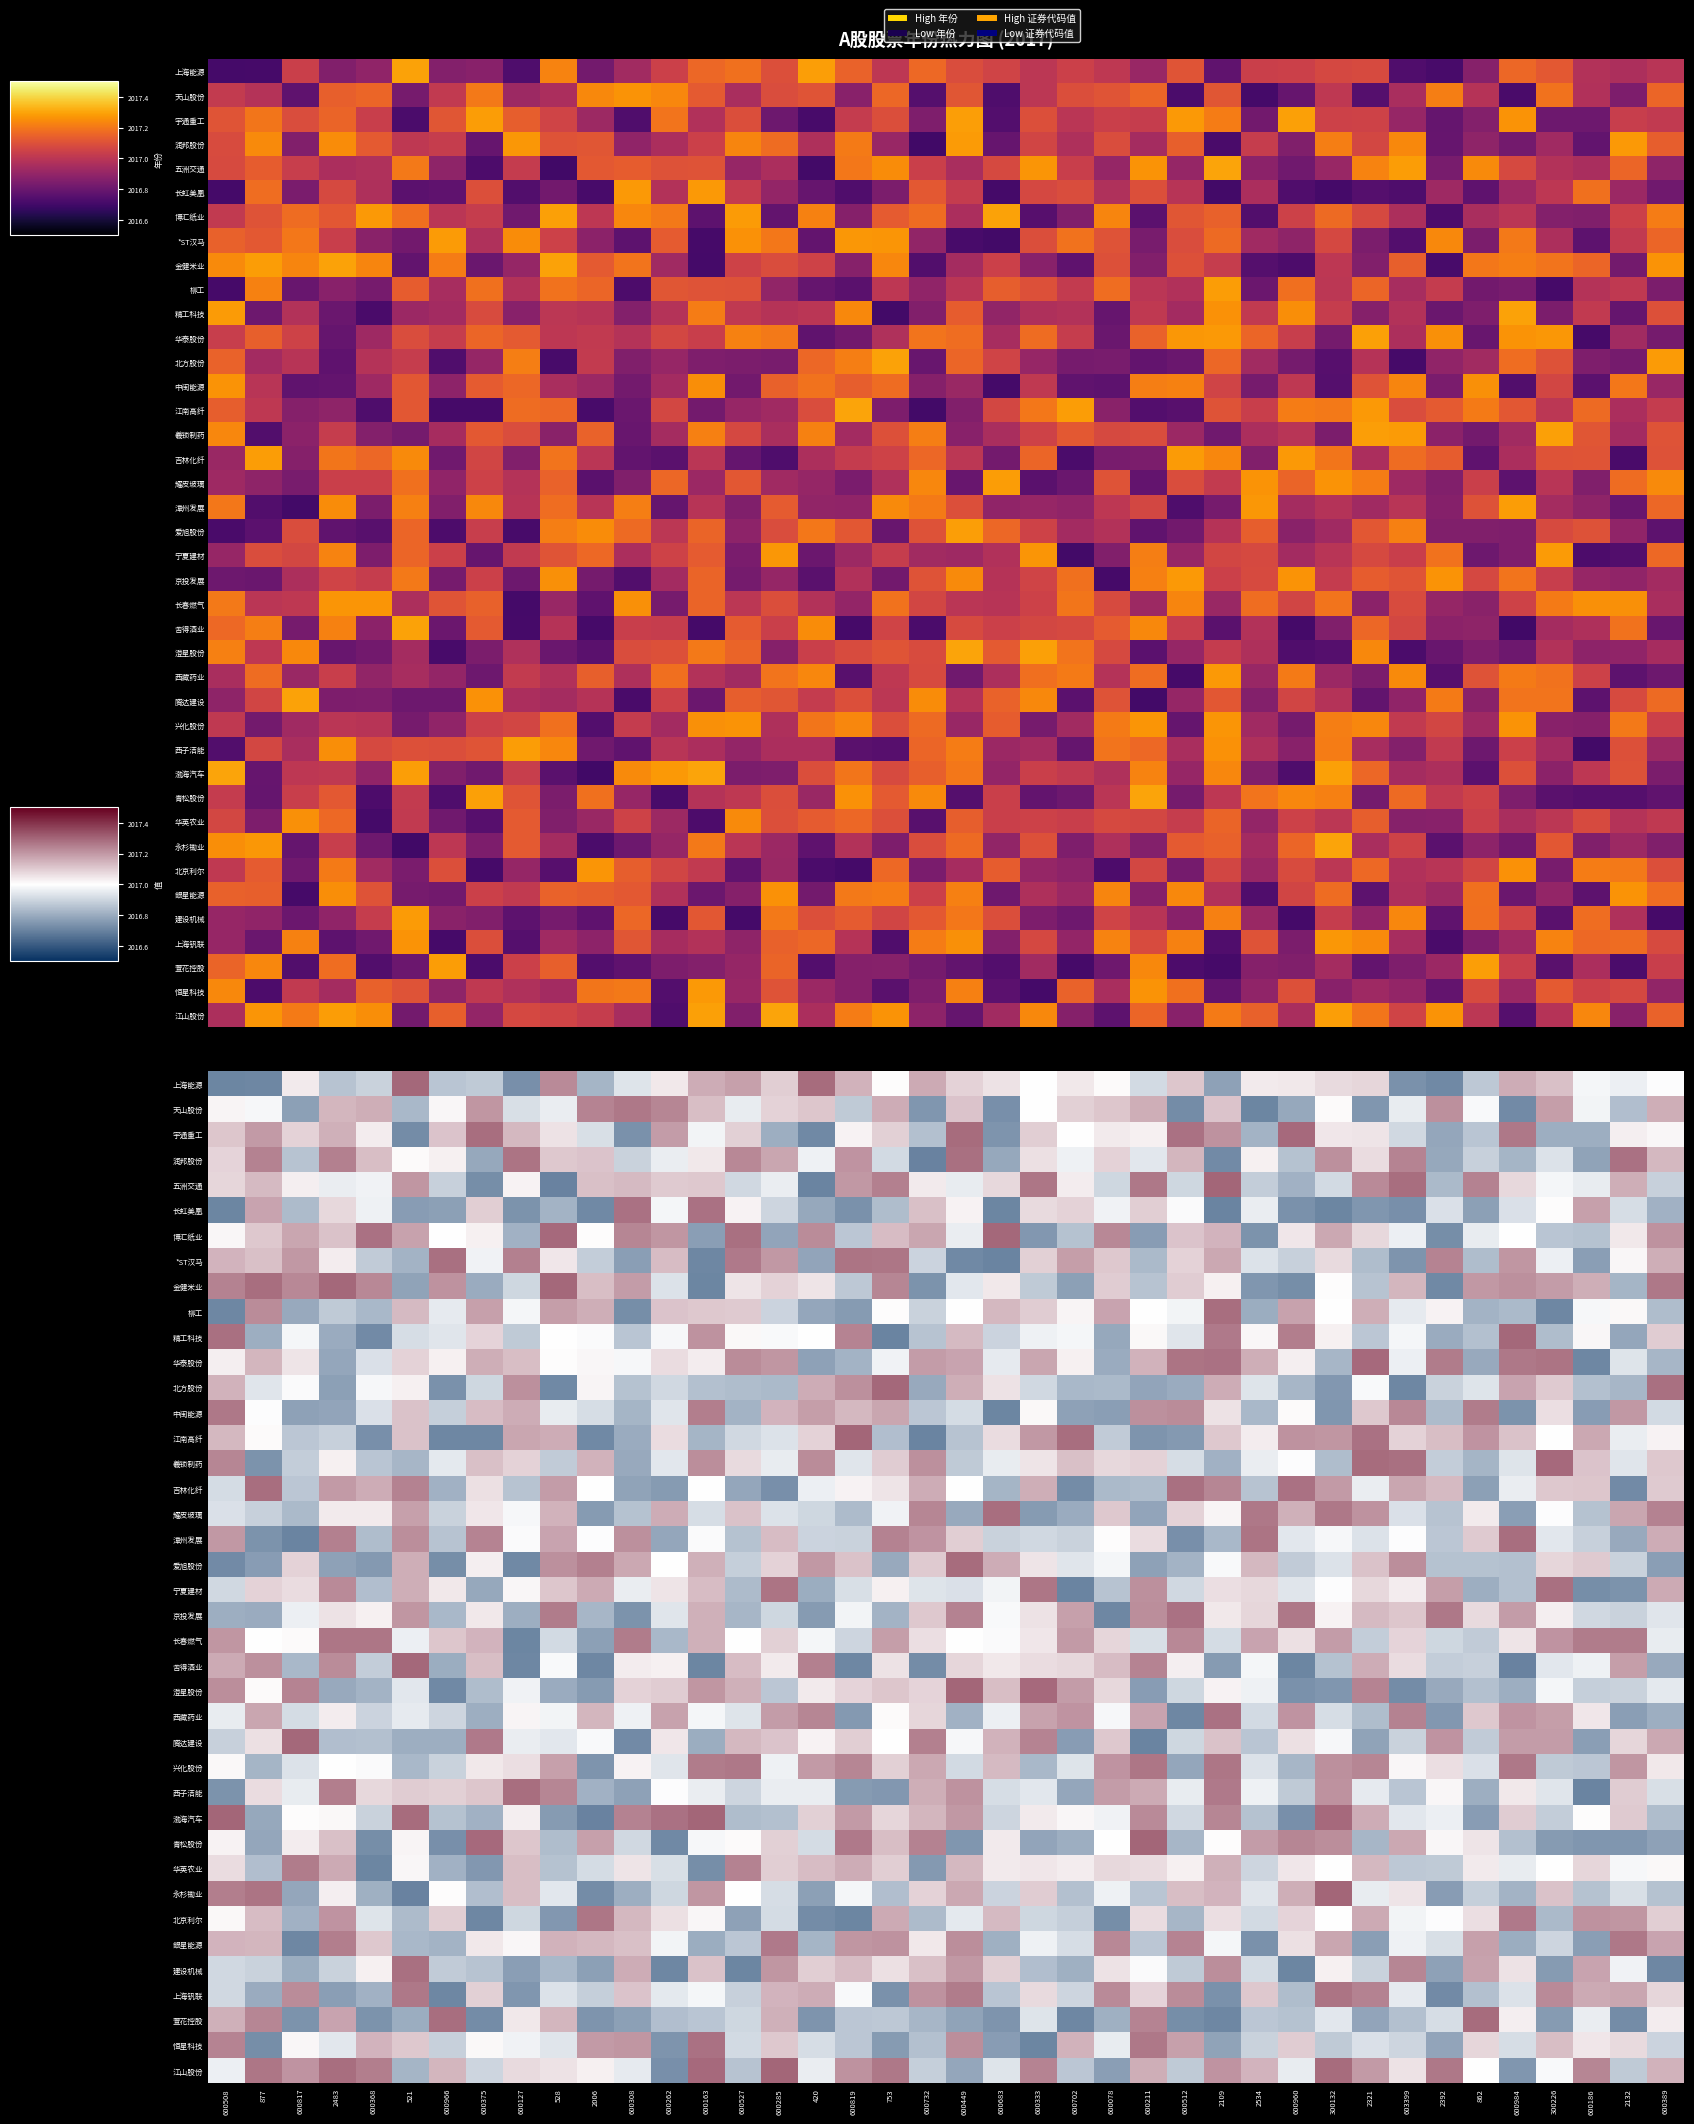

Reading right to left, extract all data points from this chart.

row_0: 600389=2017.0	2132=2017.0	600186=2017.0	300226=2017.1	600984=2017.2	862=2016.9	2392=2016.7	603399=2016.7	2321=2017.1	300132=2017.1	600960=2017.0	2534=2017.0	2109=2016.8	600512=2017.1	600211=2016.9	600078=2017.0	600702=2017.0	600333=2017.0	600683=2017.1	600449=2017.1	600732=2017.2	753=2017.0	600819=2017.2	420=2017.3	600285=2017.1	600527=2017.2	600163=2017.2	600262=2017.0	600308=2016.9	2006=2016.8	528=2017.2	600127=2016.7	600375=2016.9	600966=2016.9	521=2017.3	600368=2016.9	2483=2016.9	600817=2017.0	877=2016.7	600508=2016.7
row_1: 600389=2017.2	2132=2016.8	600186=2017.0	300226=2017.2	600984=2016.7	862=2017.0	2392=2017.2	603399=2017.0	2321=2016.7	300132=2017.0	600960=2016.8	2534=2016.7	2109=2017.1	600512=2016.7	600211=2017.2	600078=2017.1	600702=2017.1	600333=2017.0	600683=2016.7	600449=2017.1	600732=2016.7	753=2017.2	600819=2016.9	420=2017.1	600285=2017.1	600527=2017.0	600163=2017.1	600262=2017.2	600308=2017.3	2006=2017.2	528=2017.0	600127=2016.9	600375=2017.2	600966=2017.0	521=2016.8	600368=2017.2	2483=2017.1	600817=2016.8	877=2017.0	600508=2017.0
row_2: 600389=2017.0	2132=2017.0	600186=2016.8	300226=2016.8	600984=2017.3	862=2016.9	2392=2016.8	603399=2016.9	2321=2017.1	300132=2017.0	600960=2017.3	2534=2016.8	2109=2017.2	600512=2017.3	600211=2017.0	600078=2017.0	600702=2017.0	600333=2017.1	600683=2016.7	600449=2017.3	600732=2016.9	753=2017.1	600819=2017.0	420=2016.7	600285=2016.8	600527=2017.1	600163=2017.0	600262=2017.2	600308=2016.7	2006=2016.9	528=2017.1	600127=2017.1	600375=2017.3	600966=2017.1	521=2016.7	600368=2017.0	2483=2017.2	600817=2017.1	877=2017.2	600508=2017.1
row_3: 600389=2017.1	2132=2017.3	600186=2016.8	300226=2016.9	600984=2016.8	862=2016.9	2392=2016.8	603399=2017.2	2321=2017.1	300132=2017.2	600960=2016.9	2534=2017.0	2109=2016.7	600512=2017.1	600211=2016.9	600078=2017.1	600702=2017.0	600333=2017.1	600683=2016.8	600449=2017.3	600732=2016.7	753=2016.9	600819=2017.2	420=2017.0	600285=2017.2	600527=2017.2	600163=2017.0	600262=2017.0	600308=2016.9	2006=2017.1	528=2017.1	600127=2017.3	600375=2016.8	600966=2017.0	521=2017.0	600368=2017.1	2483=2017.2	600817=2016.9	877=2017.2	600508=2017.1
row_4: 600389=2016.9	2132=2017.2	600186=2017.0	300226=2017.0	600984=2017.1	862=2017.2	2392=2016.8	603399=2017.3	2321=2017.2	300132=2016.9	600960=2016.8	2534=2016.9	2109=2017.3	600512=2016.9	600211=2017.3	600078=2016.9	600702=2017.0	600333=2017.3	600683=2017.1	600449=2017.0	600732=2017.0	753=2017.2	600819=2017.2	420=2016.7	600285=2017.0	600527=2016.9	600163=2017.1	600262=2017.1	600308=2017.1	2006=2017.1	528=2016.7	600127=2017.0	600375=2016.7	600966=2016.9	521=2017.2	600368=2017.0	2483=2017.0	600817=2017.0	877=2017.1	600508=2017.1
row_5: 600389=2016.8	2132=2016.9	600186=2017.2	300226=2017.0	600984=2016.9	862=2016.8	2392=2016.9	603399=2016.7	2321=2016.7	300132=2016.7	600960=2016.7	2534=2017.0	2109=2016.7	600512=2017.0	600211=2017.1	600078=2017.0	600702=2017.1	600333=2017.1	600683=2016.7	600449=2017.0	600732=2017.1	753=2016.8	600819=2016.7	420=2016.8	600285=2016.9	600527=2017.0	600163=2017.3	600262=2017.0	600308=2017.3	2006=2016.7	528=2016.8	600127=2016.7	600375=2017.1	600966=2016.8	521=2016.8	600368=2017.0	2483=2017.1	600817=2016.8	877=2017.2	600508=2016.7
row_6: 600389=2017.2	2132=2017.0	600186=2016.9	300226=2016.9	600984=2017.0	862=2017.0	2392=2016.7	603399=2017.0	2321=2017.1	300132=2017.2	600960=2017.0	2534=2016.7	2109=2017.1	600512=2017.1	600211=2016.8	600078=2017.2	600702=2016.9	600333=2016.8	600683=2017.3	600449=2017.0	600732=2017.2	753=2017.1	600819=2016.9	420=2017.2	600285=2016.8	600527=2017.3	600163=2016.8	600262=2017.2	600308=2017.2	2006=2017.0	528=2017.3	600127=2016.8	600375=2017.0	600966=2017.0	521=2017.2	600368=2017.3	2483=2017.1	600817=2017.2	877=2017.1	600508=2017.0
row_7: 600389=2017.2	2132=2017.0	600186=2016.8	300226=2017.0	600984=2017.2	862=2016.8	2392=2017.2	603399=2016.7	2321=2016.8	300132=2017.1	600960=2016.9	2534=2016.9	2109=2017.2	600512=2017.1	600211=2016.8	600078=2017.1	600702=2017.2	600333=2017.1	600683=2016.7	600449=2016.7	600732=2016.9	753=2017.3	600819=2017.3	420=2016.8	600285=2017.2	600527=2017.3	600163=2016.7	600262=2017.1	600308=2016.8	2006=2016.9	528=2017.0	600127=2017.2	600375=2017.0	600966=2017.3	521=2016.8	600368=2016.9	2483=2017.0	600817=2017.2	877=2017.1	600508=2017.1
row_8: 600389=2017.3	2132=2016.8	600186=2017.2	300226=2017.2	600984=2017.2	862=2017.2	2392=2016.7	603399=2017.1	2321=2016.9	300132=2017.0	600960=2016.7	2534=2016.7	2109=2017.0	600512=2017.1	600211=2016.9	600078=2017.1	600702=2016.8	600333=2016.9	600683=2017.0	600449=2016.9	600732=2016.7	753=2017.2	600819=2016.9	420=2017.1	600285=2017.1	600527=2017.1	600163=2016.7	600262=2016.9	600308=2017.2	2006=2017.1	528=2017.3	600127=2016.9	600375=2016.8	600966=2017.2	521=2016.8	600368=2017.2	2483=2017.3	600817=2017.2	877=2017.3	600508=2017.2
row_9: 600389=2016.8	2132=2017.0	600186=2017.0	300226=2016.7	600984=2016.8	862=2016.8	2392=2017.0	603399=2017.0	2321=2017.2	300132=2017.0	600960=2017.2	2534=2016.8	2109=2017.3	600512=2017.0	600211=2017.0	600078=2017.2	600702=2017.0	600333=2017.1	600683=2017.1	600449=2017.0	600732=2016.9	753=2017.0	600819=2016.8	420=2016.8	600285=2016.9	600527=2017.1	600163=2017.1	600262=2017.1	600308=2016.7	2006=2017.2	528=2017.2	600127=2017.0	600375=2017.2	600966=2017.0	521=2017.1	600368=2016.8	2483=2016.9	600817=2016.8	877=2017.2	600508=2016.7
row_10: 600389=2017.1	2132=2016.8	600186=2017.0	300226=2016.8	600984=2017.3	862=2016.8	2392=2016.8	603399=2017.0	2321=2016.9	300132=2017.0	600960=2017.3	2534=2017.0	2109=2017.3	600512=2016.9	600211=2017.0	600078=2016.8	600702=2017.0	600333=2017.0	600683=2016.9	600449=2017.1	600732=2016.9	753=2016.7	600819=2017.2	420=2017.0	600285=2017.0	600527=2017.0	600163=2017.2	600262=2017.0	600308=2016.9	2006=2017.0	528=2017.0	600127=2016.9	600375=2017.1	600966=2016.9	521=2016.9	600368=2016.7	2483=2016.8	600817=2017.0	877=2016.8	600508=2017.3
row_11: 600389=2016.8	2132=2016.9	600186=2016.7	300226=2017.3	600984=2017.3	862=2016.8	2392=2017.3	603399=2017.0	2321=2017.3	300132=2016.8	600960=2017.0	2534=2017.2	2109=2017.3	600512=2017.3	600211=2017.2	600078=2016.8	600702=2017.0	600333=2017.2	600683=2017.0	600449=2017.2	600732=2017.2	753=2017.0	600819=2016.8	420=2016.8	600285=2017.2	600527=2017.2	600163=2017.0	600262=2017.1	600308=2017.0	2006=2017.0	528=2017.0	600127=2017.1	600375=2017.2	600966=2017.0	521=2017.1	600368=2016.9	2483=2016.8	600817=2017.1	877=2017.1	600508=2017.0
row_12: 600389=2017.3	2132=2016.8	600186=2016.8	300226=2017.1	600984=2017.2	862=2016.9	2392=2016.9	603399=2016.7	2321=2017.0	300132=2016.8	600960=2016.8	2534=2016.9	2109=2017.2	600512=2016.8	600211=2016.8	600078=2016.8	600702=2016.8	600333=2016.9	600683=2017.1	600449=2017.2	600732=2016.8	753=2017.3	600819=2017.2	420=2017.2	600285=2016.8	600527=2016.8	600163=2016.9	600262=2016.9	600308=2016.9	2006=2017.0	528=2016.7	600127=2017.2	600375=2016.9	600966=2016.7	521=2017.0	600368=2017.0	2483=2016.8	600817=2017.0	877=2016.9	600508=2017.2
row_13: 600389=2016.9	2132=2017.2	600186=2016.8	300226=2017.1	600984=2016.7	862=2017.3	2392=2016.8	603399=2017.2	2321=2017.1	300132=2016.7	600960=2017.0	2534=2016.8	2109=2017.1	600512=2017.2	600211=2017.2	600078=2016.8	600702=2016.8	600333=2017.0	600683=2016.7	600449=2016.9	600732=2016.9	753=2017.2	600819=2017.1	420=2017.2	600285=2017.1	600527=2016.8	600163=2017.3	600262=2016.9	600308=2016.8	2006=2016.9	528=2017.0	600127=2017.2	600375=2017.1	600966=2016.9	521=2017.1	600368=2016.9	2483=2016.8	600817=2016.8	877=2017.0	600508=2017.3
row_14: 600389=2017.0	2132=2017.0	600186=2017.2	300226=2017.0	600984=2017.1	862=2017.2	2392=2017.1	603399=2017.1	2321=2017.3	300132=2017.2	600960=2017.2	2534=2017.0	2109=2017.1	600512=2016.8	600211=2016.7	600078=2016.9	600702=2017.3	600333=2017.2	600683=2017.1	600449=2016.9	600732=2016.7	753=2016.8	600819=2017.3	420=2017.1	600285=2016.9	600527=2016.9	600163=2016.8	600262=2017.1	600308=2016.8	2006=2016.7	528=2017.2	600127=2017.2	600375=2016.7	600966=2016.7	521=2017.1	600368=2016.7	2483=2016.9	600817=2016.9	877=2017.0	600508=2017.1
row_15: 600389=2017.1	2132=2016.9	600186=2017.1	300226=2017.3	600984=2016.9	862=2016.8	2392=2016.9	603399=2017.3	2321=2017.3	300132=2016.8	600960=2017.0	2534=2017.0	2109=2016.8	600512=2016.9	600211=2017.1	600078=2017.1	600702=2017.1	600333=2017.1	600683=2017.0	600449=2016.9	600732=2017.2	753=2017.1	600819=2016.9	420=2017.2	600285=2017.0	600527=2017.1	600163=2017.2	600262=2016.9	600308=2016.8	2006=2017.2	528=2016.9	600127=2017.1	600375=2017.1	600966=2016.9	521=2016.8	600368=2016.9	2483=2017.0	600817=2016.9	877=2016.7	600508=2017.2
row_16: 600389=2017.1	2132=2016.7	600186=2017.1	300226=2017.1	600984=2017.0	862=2016.8	2392=2017.1	603399=2017.2	2321=2017.0	300132=2017.2	600960=2017.3	2534=2016.9	2109=2017.2	600512=2017.3	600211=2016.8	600078=2016.8	600702=2016.7	600333=2017.2	600683=2016.8	600449=2017.0	600732=2017.2	753=2017.1	600819=2017.0	420=2017.0	600285=2016.7	600527=2016.8	600163=2017.0	600262=2016.8	600308=2016.8	2006=2017.0	528=2017.2	600127=2016.9	600375=2017.1	600966=2016.8	521=2017.2	600368=2017.2	2483=2017.2	600817=2016.9	877=2017.3	600508=2016.9
row_17: 600389=2017.2	2132=2017.2	600186=2016.9	300226=2017.0	600984=2016.8	862=2017.0	2392=2016.9	603399=2016.9	2321=2017.2	300132=2017.3	600960=2017.2	2534=2017.3	2109=2017.0	600512=2017.1	600211=2016.8	600078=2017.1	600702=2016.8	600333=2016.8	600683=2017.3	600449=2016.8	600732=2017.2	753=2017.0	600819=2016.8	420=2016.9	600285=2016.9	600527=2017.1	600163=2016.9	600262=2017.2	600308=2016.9	2006=2016.8	528=2017.1	600127=2017.0	600375=2017.1	600966=2016.9	521=2017.2	600368=2017.0	2483=2017.0	600817=2016.8	877=2016.9	600508=2016.9
row_18: 600389=2017.2	2132=2016.8	600186=2016.9	300226=2016.9	600984=2017.3	862=2017.1	2392=2016.9	603399=2017.0	2321=2016.9	300132=2017.0	600960=2016.9	2534=2017.3	2109=2016.8	600512=2016.7	600211=2017.1	600078=2017.0	600702=2016.9	600333=2016.9	600683=2016.9	600449=2017.1	600732=2017.2	753=2017.2	600819=2016.9	420=2016.9	600285=2017.1	600527=2016.9	600163=2017.0	600262=2016.8	600308=2017.2	2006=2017.0	528=2017.2	600127=2017.0	600375=2017.2	600966=2016.9	521=2017.2	600368=2016.8	2483=2017.2	600817=2016.7	877=2016.7	600508=2017.2
row_19: 600389=2016.8	2132=2016.9	600186=2017.1	300226=2017.1	600984=2016.8	862=2016.9	2392=2016.9	603399=2017.2	2321=2017.1	300132=2016.9	600960=2016.9	2534=2017.1	2109=2017.0	600512=2016.8	600211=2016.8	600078=2017.0	600702=2016.9	600333=2017.1	600683=2017.2	600449=2017.3	600732=2017.1	753=2016.8	600819=2017.1	420=2017.2	600285=2017.1	600527=2016.9	600163=2017.2	600262=2017.0	600308=2017.2	2006=2017.2	528=2017.2	600127=2016.7	600375=2017.0	600966=2016.7	521=2017.2	600368=2016.8	2483=2016.8	600817=2017.1	877=2016.8	600508=2016.7
row_20: 600389=2017.2	2132=2016.7	600186=2016.7	300226=2017.3	600984=2016.8	862=2016.8	2392=2017.2	603399=2017.0	2321=2017.1	300132=2017.0	600960=2016.9	2534=2017.1	2109=2017.1	600512=2016.9	600211=2017.2	600078=2016.9	600702=2016.7	600333=2017.3	600683=2017.0	600449=2016.9	600732=2016.9	753=2017.0	600819=2016.9	420=2016.8	600285=2017.3	600527=2016.8	600163=2017.1	600262=2017.1	600308=2017.0	2006=2017.2	528=2017.1	600127=2017.0	600375=2016.8	600966=2017.0	521=2017.2	600368=2016.8	2483=2017.2	600817=2017.1	877=2017.1	600508=2016.9
row_21: 600389=2016.9	2132=2016.9	600186=2016.9	300226=2017.0	600984=2017.2	862=2017.1	2392=2017.3	603399=2017.1	2321=2017.1	300132=2017.0	600960=2017.3	2534=2017.1	2109=2017.0	600512=2017.3	600211=2017.2	600078=2016.7	600702=2017.2	600333=2017.1	600683=2017.0	600449=2017.2	600732=2017.1	753=2016.8	600819=2017.0	420=2016.8	600285=2016.9	600527=2016.8	600163=2017.2	600262=2016.9	600308=2016.7	2006=2016.8	528=2017.3	600127=2016.8	600375=2017.0	600966=2016.8	521=2017.2	600368=2017.0	2483=2017.1	600817=2017.0	877=2016.8	600508=2016.8
row_22: 600389=2017.0	2132=2017.3	600186=2017.3	300226=2017.2	600984=2017.1	862=2016.9	2392=2016.9	603399=2017.1	2321=2016.9	300132=2017.2	600960=2017.1	2534=2017.2	2109=2016.9	600512=2017.2	600211=2016.9	600078=2017.1	600702=2017.2	600333=2017.0	600683=2017.0	600449=2017.0	600732=2017.1	753=2017.2	600819=2016.9	420=2017.0	600285=2017.1	600527=2017.0	600163=2017.2	600262=2016.8	600308=2017.3	2006=2016.8	528=2016.9	600127=2016.7	600375=2017.1	600966=2017.1	521=2017.0	600368=2017.3	2483=2017.3	600817=2017.0	877=2017.0	600508=2017.2
row_23: 600389=2016.8	2132=2017.2	600186=2017.0	300226=2016.9	600984=2016.7	862=2016.9	2392=2016.9	603399=2017.1	2321=2017.2	300132=2016.9	600960=2016.7	2534=2017.0	2109=2016.8	600512=2017.0	600211=2017.2	600078=2017.1	600702=2017.1	600333=2017.1	600683=2017.0	600449=2017.1	600732=2016.7	753=2017.1	600819=2016.7	420=2017.2	600285=2017.0	600527=2017.1	600163=2016.7	600262=2017.0	600308=2017.0	2006=2016.7	528=2017.0	600127=2016.7	600375=2017.1	600966=2016.8	521=2017.3	600368=2016.9	2483=2017.2	600817=2016.8	877=2017.2	600508=2017.2
row_24: 600389=2016.9	2132=2016.9	600186=2016.9	300226=2017.0	600984=2016.8	862=2016.8	2392=2016.8	603399=2016.7	2321=2017.2	300132=2016.7	600960=2016.7	2534=2017.0	2109=2017.0	600512=2016.9	600211=2016.8	600078=2017.1	600702=2017.2	600333=2017.3	600683=2017.1	600449=2017.3	600732=2017.1	753=2017.1	600819=2017.1	420=2017.0	600285=2016.9	600527=2017.2	600163=2017.2	600262=2017.1	600308=2017.1	2006=2016.8	528=2016.8	600127=2017.0	600375=2016.8	600966=2016.7	521=2016.9	600368=2016.8	2483=2016.8	600817=2017.2	877=2017.0	600508=2017.2
row_25: 600389=2016.8	2132=2016.8	600186=2017.0	300226=2017.2	600984=2017.2	862=2017.1	2392=2016.8	603399=2017.2	2321=2016.8	300132=2016.9	600960=2017.2	2534=2016.9	2109=2017.3	600512=2016.7	600211=2017.2	600078=2017.0	600702=2017.2	600333=2017.2	600683=2017.0	600449=2016.8	600732=2017.1	753=2017.0	600819=2016.8	420=2017.2	600285=2017.2	600527=2016.9	600163=2017.0	600262=2017.2	600308=2017.0	2006=2017.1	528=2017.0	600127=2017.0	600375=2016.8	600966=2016.9	521=2017.0	600368=2016.9	2483=2017.0	600817=2016.9	877=2017.2	600508=2017.0
row_26: 600389=2017.2	2132=2017.1	600186=2016.8	300226=2017.2	600984=2017.2	862=2016.9	2392=2017.2	603399=2016.9	2321=2016.8	300132=2017.0	600960=2017.1	2534=2016.9	2109=2017.1	600512=2016.9	600211=2016.7	600078=2017.1	600702=2016.8	600333=2017.2	600683=2017.1	600449=2017.0	600732=2017.2	753=2017.0	600819=2017.1	420=2017.0	600285=2017.1	600527=2017.1	600163=2016.8	600262=2017.1	600308=2016.7	2006=2017.0	528=2016.9	600127=2017.0	600375=2017.3	600966=2016.8	521=2016.8	600368=2016.9	2483=2016.8	600817=2017.3	877=2017.1	600508=2016.9
row_27: 600389=2017.0	2132=2017.2	600186=2016.9	300226=2016.9	600984=2017.3	862=2016.9	2392=2017.1	603399=2017.0	2321=2017.2	300132=2017.2	600960=2016.8	2534=2016.9	2109=2017.3	600512=2016.8	600211=2017.3	600078=2017.2	600702=2016.9	600333=2016.8	600683=2017.1	600449=2016.9	600732=2017.2	753=2017.1	600819=2017.2	420=2017.2	600285=2017.0	600527=2017.3	600163=2017.3	600262=2016.9	600308=2017.0	2006=2016.7	528=2017.2	600127=2017.1	600375=2017.0	600966=2016.9	521=2016.8	600368=2017.0	2483=2017.0	600817=2016.9	877=2016.8	600508=2017.0
row_28: 600389=2016.9	2132=2017.1	600186=2016.7	300226=2016.9	600984=2017.0	862=2016.8	2392=2017.0	603399=2016.9	2321=2017.0	300132=2017.2	600960=2016.9	2534=2017.0	2109=2017.3	600512=2017.0	600211=2017.2	600078=2017.2	600702=2016.8	600333=2016.9	600683=2016.9	600449=2017.2	600732=2017.2	753=2016.8	600819=2016.8	420=2017.0	600285=2017.0	600527=2016.9	600163=2017.0	600262=2017.0	600308=2016.8	2006=2016.8	528=2017.2	600127=2017.3	600375=2017.1	600966=2017.1	521=2017.1	600368=2017.1	2483=2017.3	600817=2017.0	877=2017.1	600508=2016.7
row_29: 600389=2016.8	2132=2017.1	600186=2017.0	300226=2016.9	600984=2017.1	862=2016.8	2392=2017.0	603399=2016.9	2321=2017.2	300132=2017.3	600960=2016.7	2534=2016.9	2109=2017.2	600512=2016.9	600211=2017.2	600078=2017.0	600702=2017.0	600333=2017.0	600683=2016.9	600449=2017.2	600732=2017.1	753=2017.1	600819=2017.2	420=2017.1	600285=2016.8	600527=2016.8	600163=2017.3	600262=2017.3	600308=2017.2	2006=2016.7	528=2016.8	600127=2017.0	600375=2016.8	600966=2016.9	521=2017.3	600368=2016.9	2483=2017.0	600817=2017.0	877=2016.8	600508=2017.3
row_30: 600389=2016.8	2132=2016.7	600186=2016.7	300226=2016.8	600984=2016.9	862=2017.1	2392=2017.0	603399=2017.2	2321=2016.8	300132=2017.2	600960=2017.2	2534=2017.2	2109=2017.0	600512=2016.8	600211=2017.3	600078=2017.0	600702=2016.8	600333=2016.8	600683=2017.0	600449=2016.7	600732=2017.2	753=2017.1	600819=2017.3	420=2016.9	600285=2017.1	600527=2017.0	600163=2017.0	600262=2016.7	600308=2016.9	2006=2017.2	528=2016.8	600127=2017.1	600375=2017.3	600966=2016.7	521=2017.0	600368=2016.7	2483=2017.1	600817=2017.0	877=2016.8	600508=2017.0
row_31: 600389=2017.0	2132=2017.0	600186=2017.1	300226=2017.0	600984=2017.0	862=2017.0	2392=2016.9	603399=2016.9	2321=2017.1	300132=2017.0	600960=2017.0	2534=2016.9	2109=2017.2	600512=2017.0	600211=2017.1	600078=2017.1	600702=2017.0	600333=2017.0	600683=2017.0	600449=2017.1	600732=2016.8	753=2017.1	600819=2017.2	420=2017.1	600285=2017.1	600527=2017.2	600163=2016.7	600262=2016.9	600308=2017.1	2006=2016.9	528=2016.9	600127=2017.1	600375=2016.8	600966=2016.8	521=2017.0	600368=2016.7	2483=2017.2	600817=2017.3	877=2016.8	600508=2017.1
row_32: 600389=2016.9	2132=2016.9	600186=2016.9	300226=2017.1	600984=2016.8	862=2016.9	2392=2016.8	603399=2017.1	2321=2017.0	300132=2017.3	600960=2017.2	2534=2016.9	2109=2017.1	600512=2017.1	600211=2016.9	600078=2017.0	600702=2016.9	600333=2017.1	600683=2016.9	600449=2017.2	600732=2017.1	753=2016.8	600819=2017.0	420=2016.8	600285=2016.9	600527=2017.0	600163=2017.2	600262=2016.9	600308=2016.8	2006=2016.7	528=2016.9	600127=2017.1	600375=2016.8	600966=2017.0	521=2016.7	600368=2016.8	2483=2017.0	600817=2016.8	877=2017.3	600508=2017.3
row_33: 600389=2017.1	2132=2017.2	600186=2017.2	300226=2016.8	600984=2017.3	862=2017.1	2392=2017.0	603399=2017.0	2321=2017.2	300132=2017.0	600960=2017.1	2534=2016.9	2109=2017.1	600512=2016.8	600211=2017.1	600078=2016.7	600702=2016.9	600333=2016.9	600683=2017.1	600449=2016.9	600732=2016.8	753=2017.2	600819=2016.7	420=2016.7	600285=2016.9	600527=2016.8	600163=2017.0	600262=2017.1	600308=2017.1	2006=2017.3	528=2016.8	600127=2016.9	600375=2016.7	600966=2017.1	521=2016.8	600368=2016.9	2483=2017.2	600817=2016.8	877=2017.1	600508=2017.0
row_34: 600389=2017.2	2132=2017.3	600186=2016.8	300226=2016.9	600984=2016.8	862=2017.2	2392=2016.9	603399=2017.0	2321=2016.8	300132=2017.2	600960=2017.1	2534=2016.7	2109=2017.0	600512=2017.2	600211=2016.9	600078=2017.2	600702=2016.9	600333=2017.0	600683=2016.8	600449=2017.2	600732=2017.0	753=2017.2	600819=2017.2	420=2016.8	600285=2017.3	600527=2016.9	600163=2016.8	600262=2017.0	600308=2017.1	2006=2017.1	528=2017.1	600127=2017.0	600375=2017.0	600966=2016.8	521=2016.8	600368=2017.1	2483=2017.3	600817=2016.7	877=2017.1	600508=2017.1
row_35: 600389=2016.7	2132=2017.0	600186=2017.2	300226=2016.8	600984=2017.1	862=2017.2	2392=2016.8	603399=2017.2	2321=2016.9	300132=2017.0	600960=2016.7	2534=2016.9	2109=2017.2	600512=2016.9	600211=2017.0	600078=2017.1	600702=2016.8	600333=2016.8	600683=2017.1	600449=2017.2	600732=2017.1	753=2017.1	600819=2017.1	420=2017.1	600285=2017.2	600527=2016.7	600163=2017.1	600262=2016.7	600308=2017.2	2006=2016.8	528=2016.8	600127=2016.8	600375=2016.9	600966=2016.9	521=2017.3	600368=2017.0	2483=2016.9	600817=2016.8	877=2016.9	600508=2016.9
row_36: 600389=2017.1	2132=2017.2	600186=2017.2	300226=2017.2	600984=2016.9	862=2016.8	2392=2016.7	603399=2016.9	2321=2017.2	300132=2017.3	600960=2016.8	2534=2017.1	2109=2016.7	600512=2017.2	600211=2017.1	600078=2017.2	600702=2016.9	600333=2017.1	600683=2016.9	600449=2017.3	600732=2017.2	753=2016.7	600819=2017.0	420=2017.2	600285=2017.1	600527=2016.9	600163=2017.0	600262=2016.9	600308=2017.1	2006=2016.9	528=2016.9	600127=2016.7	600375=2017.1	600966=2016.7	521=2017.3	600368=2016.8	2483=2016.8	600817=2017.2	877=2016.8	600508=2016.9
row_37: 600389=2017.0	2132=2016.7	600186=2017.0	300226=2016.8	600984=2017.0	862=2017.3	2392=2016.9	603399=2016.8	2321=2016.8	300132=2016.9	600960=2016.9	2534=2016.9	2109=2016.7	600512=2016.7	600211=2017.2	600078=2016.8	600702=2016.7	600333=2016.9	600683=2016.7	600449=2016.8	600732=2016.8	753=2016.9	600819=2016.9	420=2016.7	600285=2017.2	600527=2016.9	600163=2016.9	600262=2016.8	600308=2016.8	2006=2016.7	528=2017.1	600127=2017.0	600375=2016.7	600966=2017.3	521=2016.8	600368=2016.7	2483=2017.2	600817=2016.7	877=2017.2	600508=2017.2
row_38: 600389=2016.9	2132=2017.1	600186=2017.0	300226=2017.1	600984=2016.9	862=2017.1	2392=2016.8	603399=2016.9	2321=2016.9	300132=2016.9	600960=2017.1	2534=2016.9	2109=2016.8	600512=2017.2	600211=2017.3	600078=2017.0	600702=2017.2	600333=2016.7	600683=2016.8	600449=2017.2	600732=2016.8	753=2016.8	600819=2016.9	420=2016.9	600285=2017.1	600527=2016.9	600163=2017.3	600262=2016.7	600308=2017.2	2006=2017.2	528=2016.9	600127=2017.0	600375=2017.0	600966=2016.9	521=2017.1	600368=2017.1	2483=2016.9	600817=2017.0	877=2016.7	600508=2017.2
row_39: 600389=2017.1	2132=2016.9	600186=2017.2	300226=2017.0	600984=2016.7	862=2017.0	2392=2017.3	603399=2017.1	2321=2017.2	300132=2017.3	600960=2017.0	2534=2017.1	2109=2017.2	600512=2016.9	600211=2017.2	600078=2016.8	600702=2016.9	600333=2017.2	600683=2016.9	600449=2016.8	600732=2016.9	753=2017.3	600819=2017.2	420=2017.0	600285=2017.3	600527=2016.9	600163=2017.3	600262=2016.7	600308=2017.0	2006=2017.0	528=2017.1	600127=2017.1	600375=2016.9	600966=2017.1	521=2016.8	600368=2017.3	2483=2017.3	600817=2017.2	877=2017.3	600508=2017.0